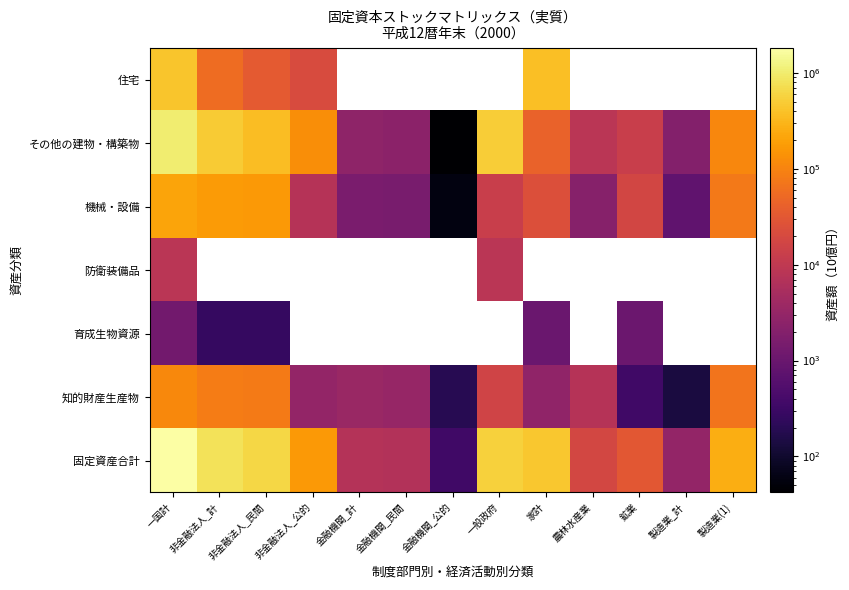

Which has a higher value, 鉱業 or 製造業(1)?

製造業(1)